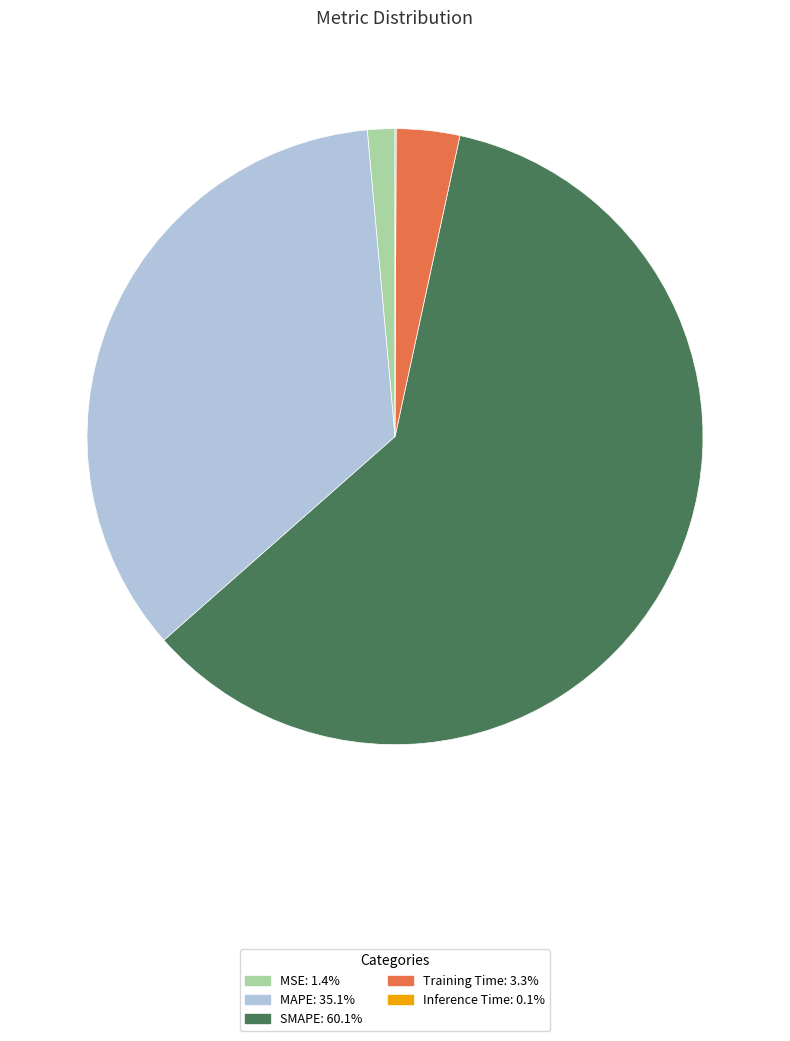

The SMAPE slice represents 60% of the pie. True or false?

True